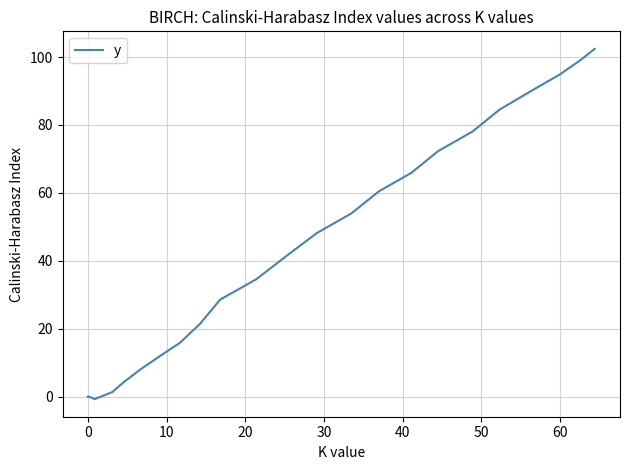

Does the chart display data point markers on the line(s)?

No